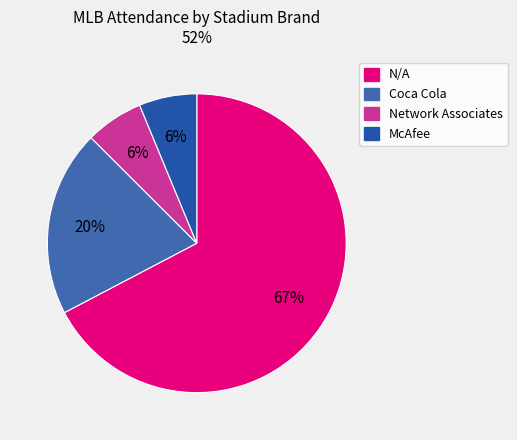

Does any single category account for the majority?

Yes